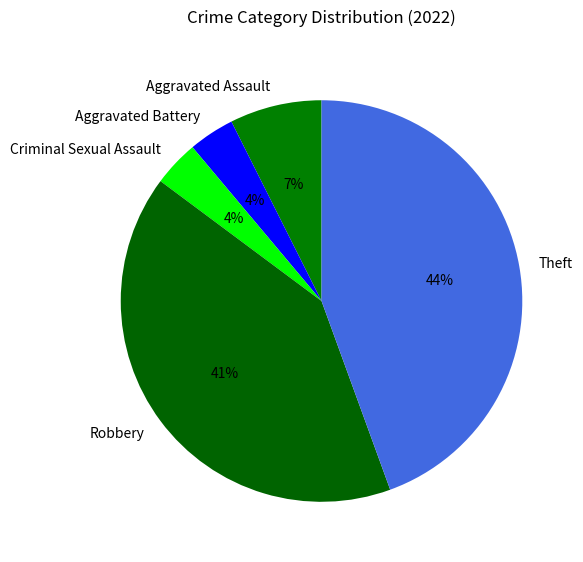

How many segments does this pie chart have?

5